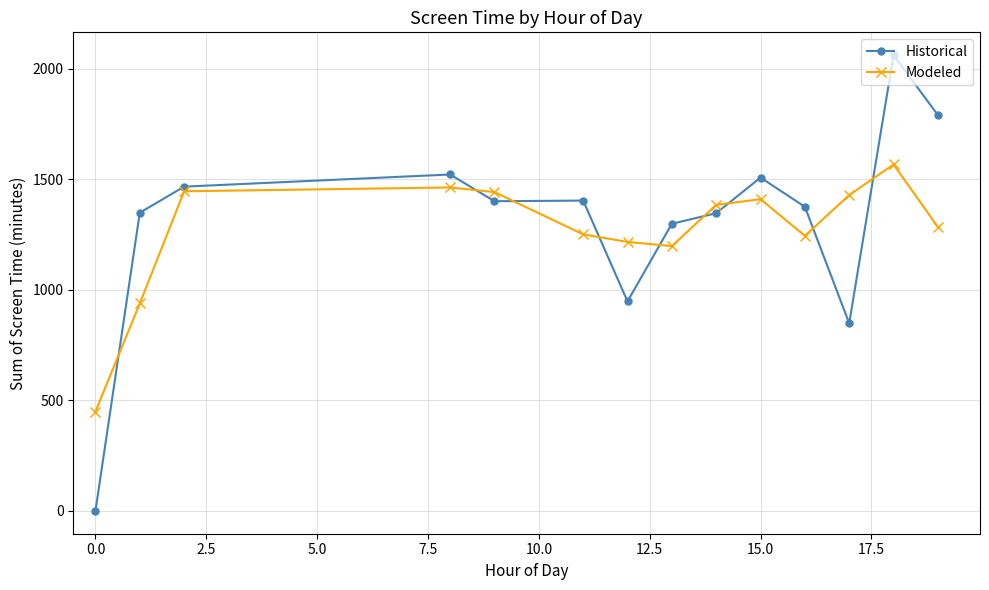

How many times do Modeled and Historical cross each other?

9